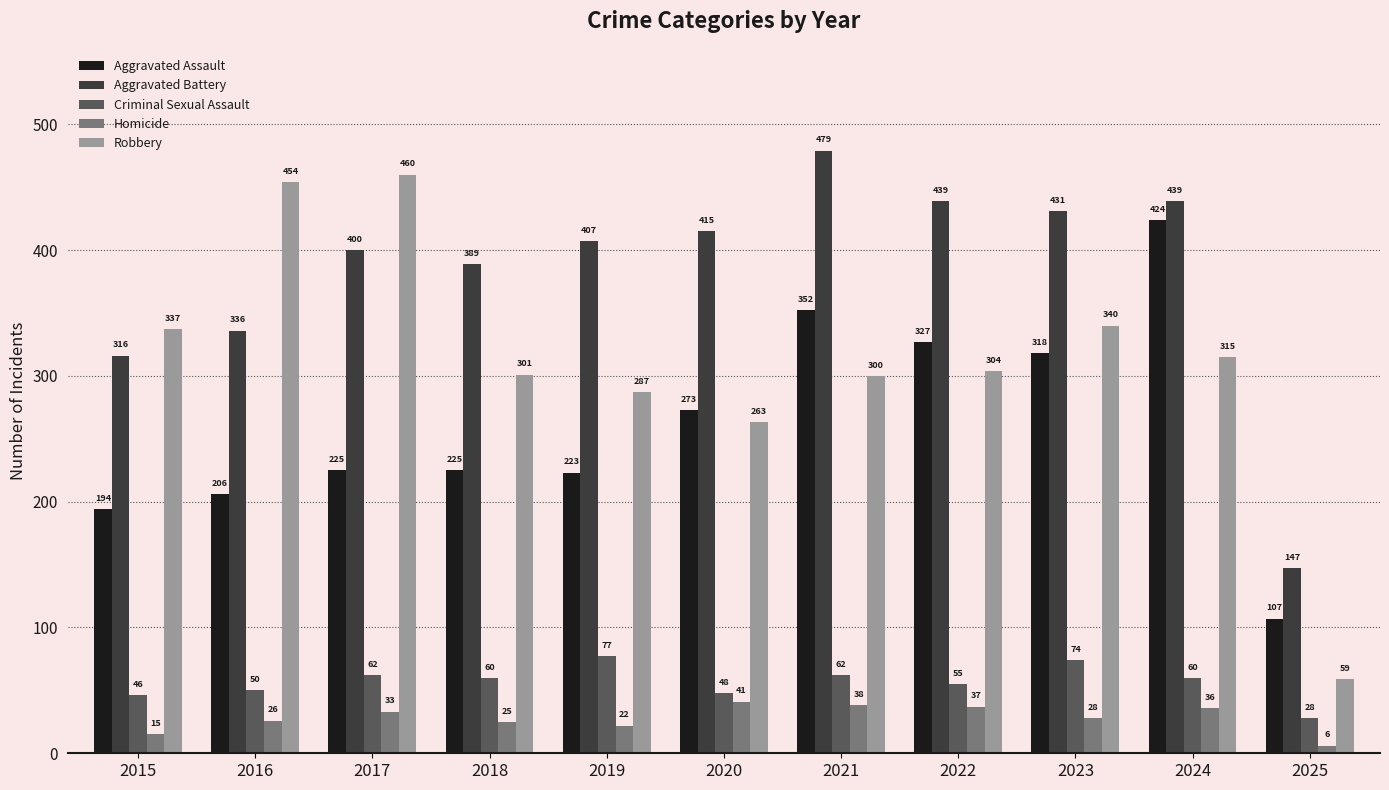

True or false: Criminal Sexual Assault has a value of 62 at 2021.

True